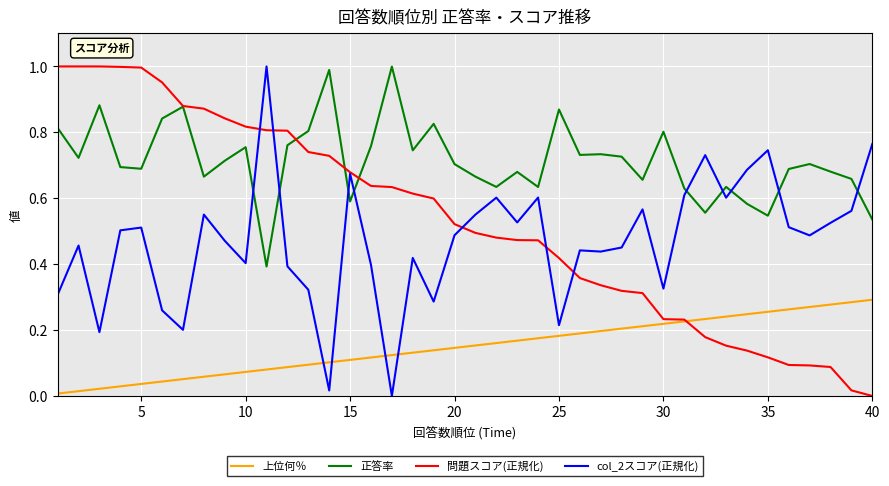

After their last crossing, which series has the higher values: 正答率 or col_2スコア(正規化)?

col_2スコア(正規化)